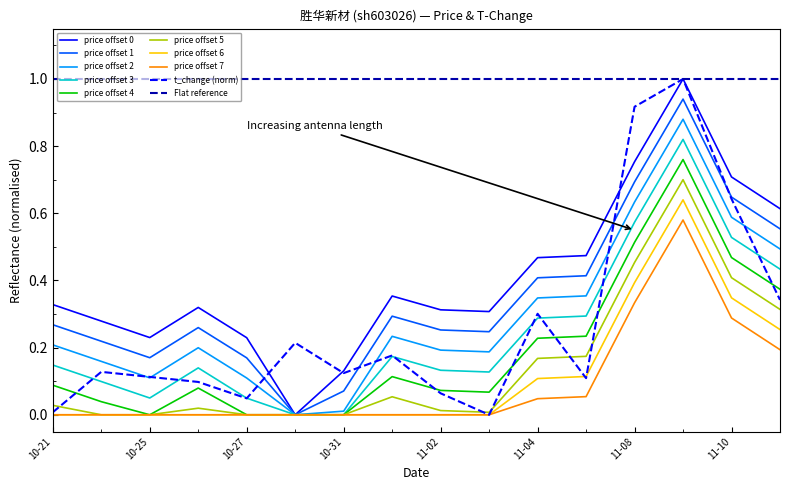

After their last crossing, which series has the higher values: t_change or price?

t_change